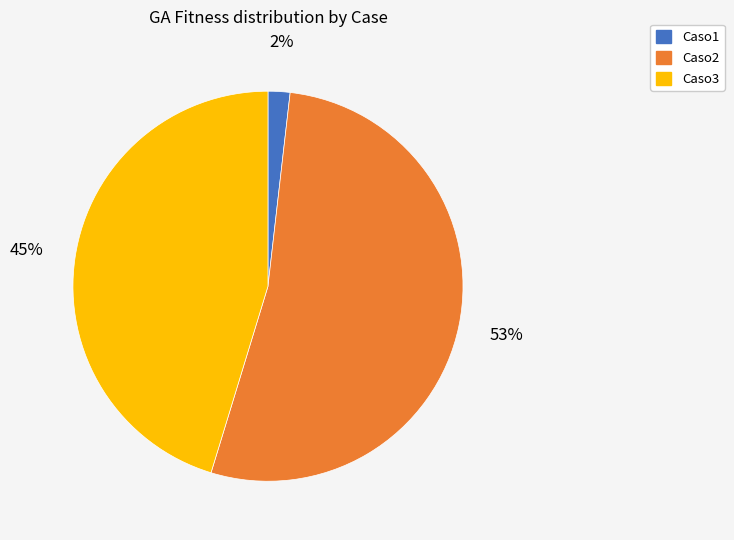

To the nearest percent, what is the average slice percentage?

33%